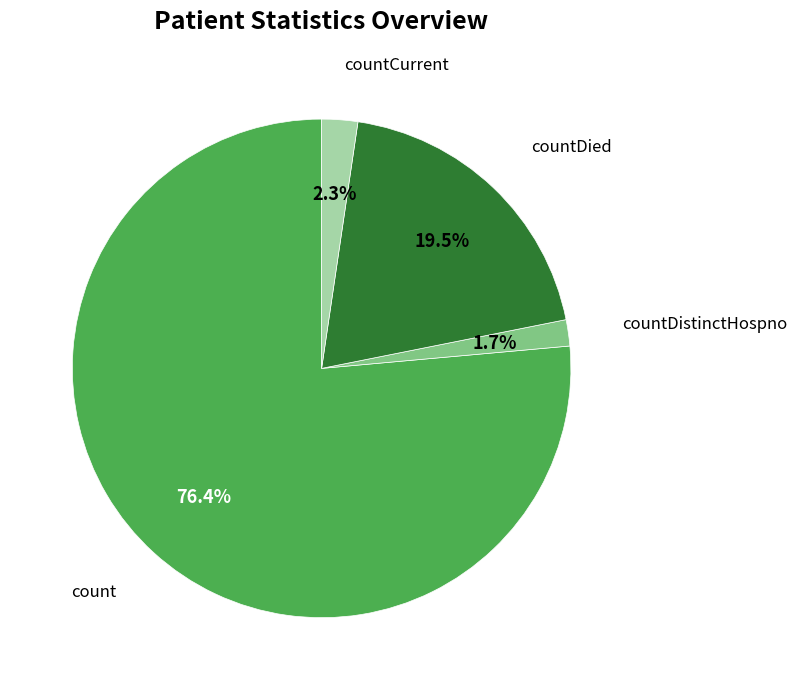

True or false: count accounts for 65% of the total.

False